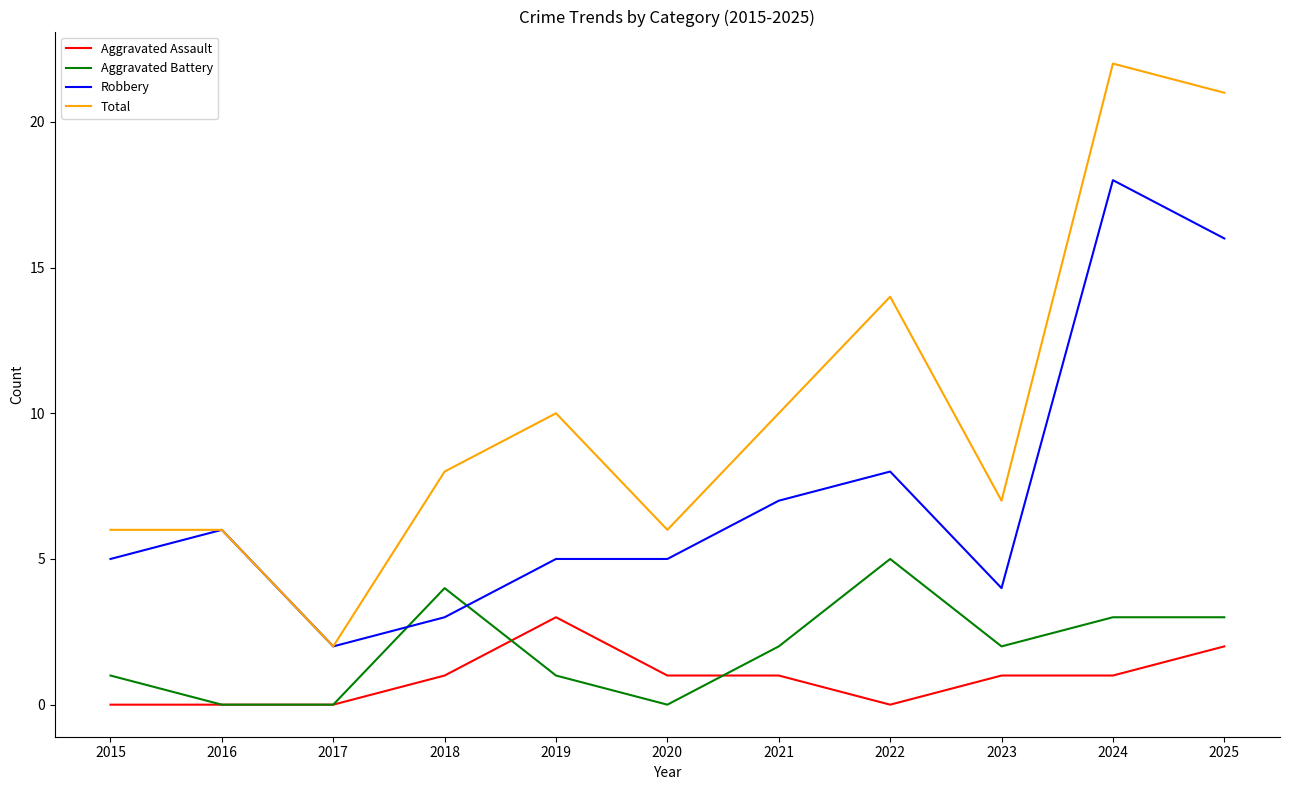

Which category has the highest value across all series?

2024